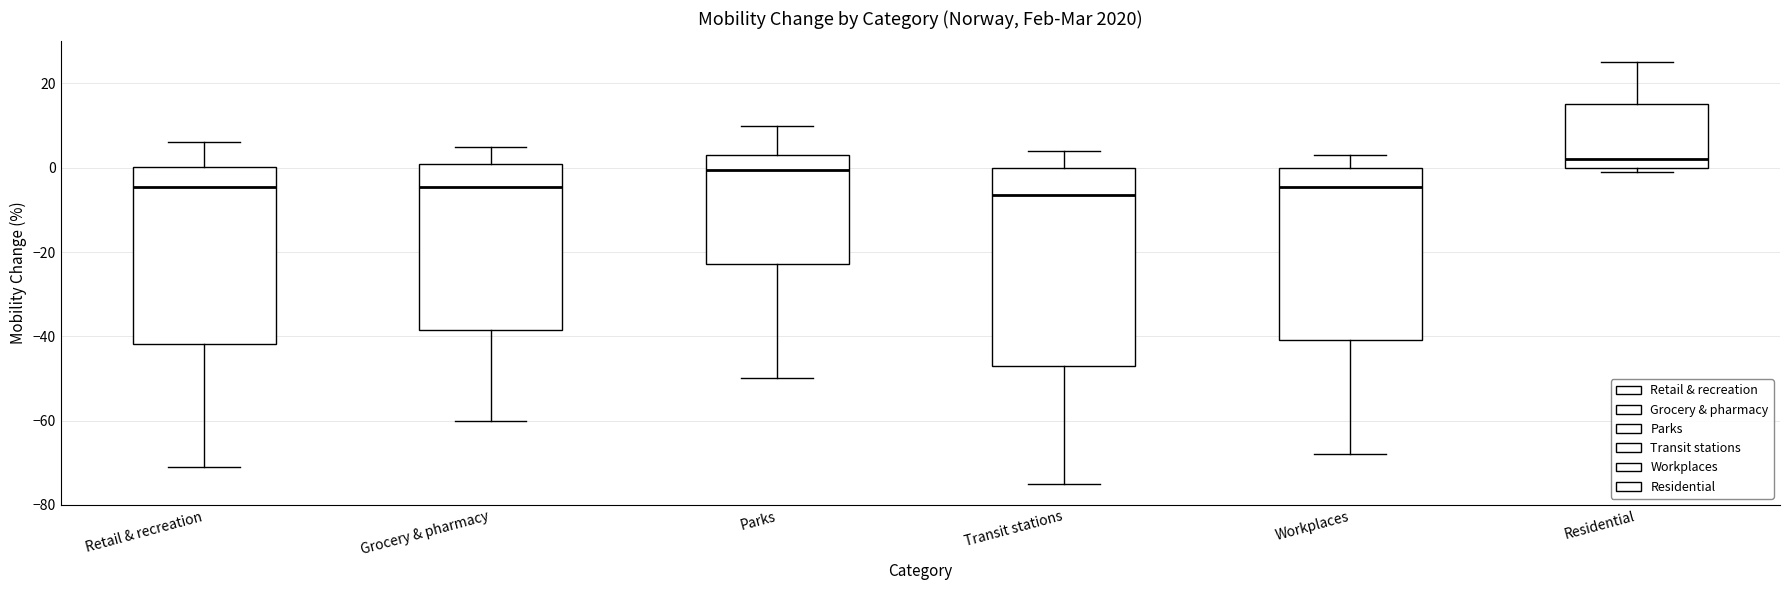

Reading left to right, transcribe this box plot: for each box, give where its median line is, the range the box spans, and where its two whiskers end, as read against the y-axis. The values are not printed on the chart, so give them approximately, as read against the axis.

Retail & recreation: median -4, box -42 to 0, whiskers -70 to 6
Grocery & pharmacy: median -4, box -38 to 2, whiskers -60 to 6
Parks: median 0, box -22 to 4, whiskers -50 to 10
Transit stations: median -6, box -46 to 0, whiskers -74 to 4
Workplaces: median -4, box -40 to 0, whiskers -68 to 4
Residential: median 2, box 0 to 16, whiskers 0 (just below the box's lower edge) to 26